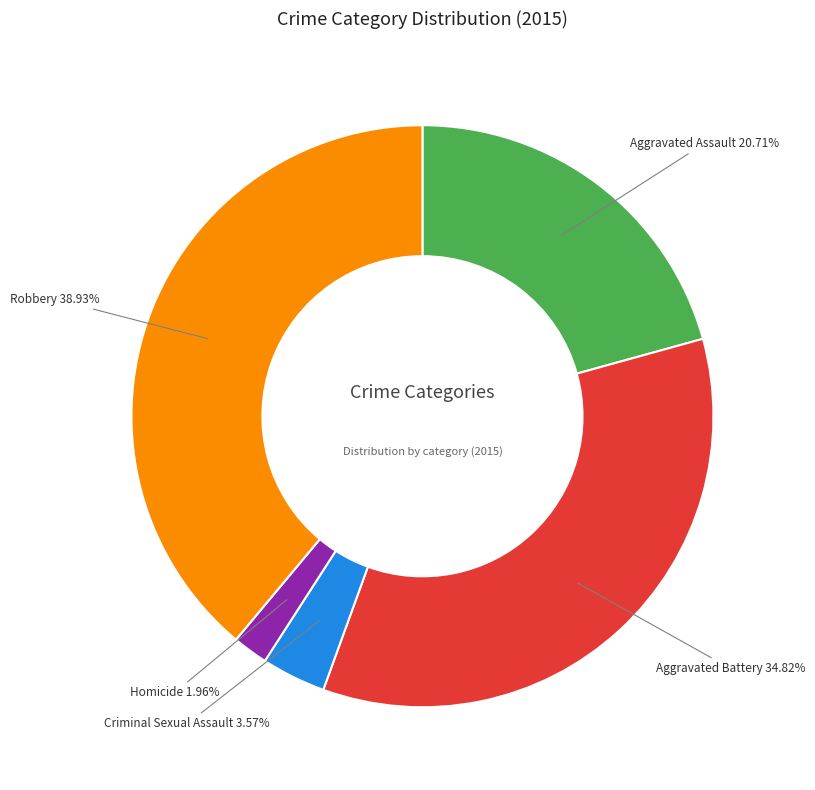

Is there a majority slice in this chart?

No